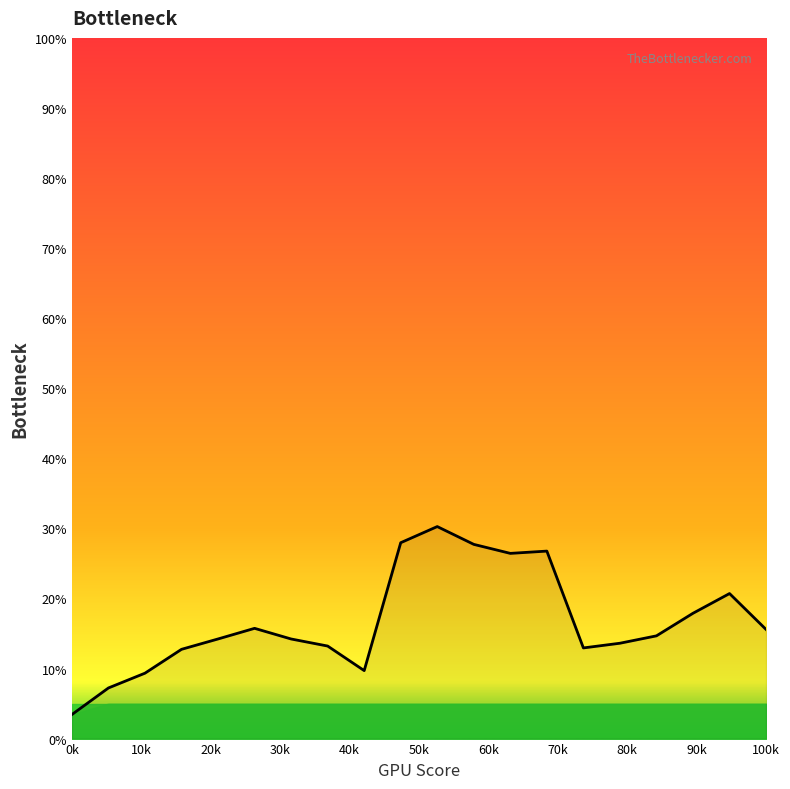

Does the chart display data point markers on the line(s)?

No